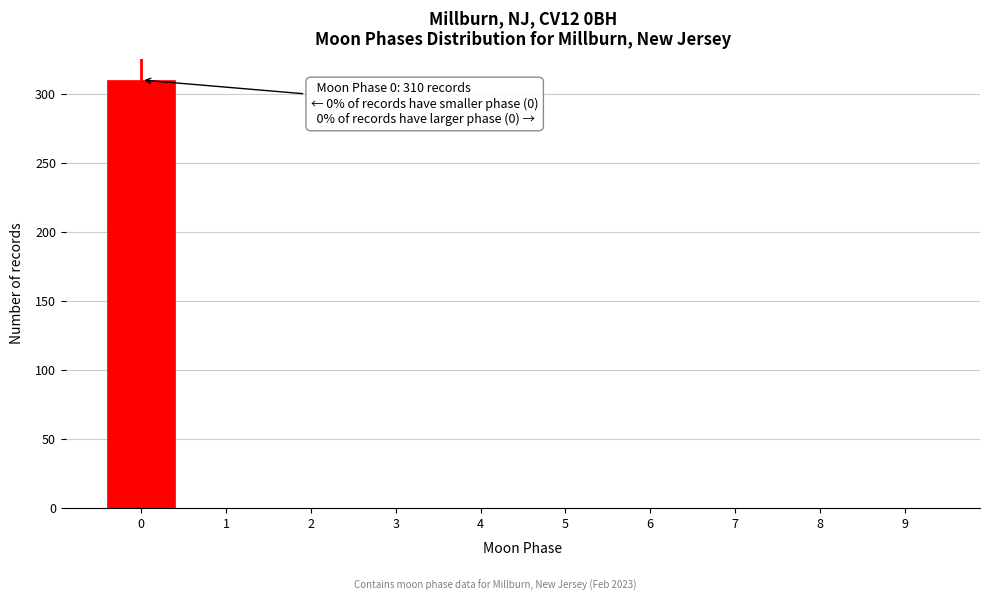

Reading left to right, list all the values displayed in this chart.

0=310	1=0	2=0	3=0	4=0	5=0	6=0	7=0	8=0	9=0